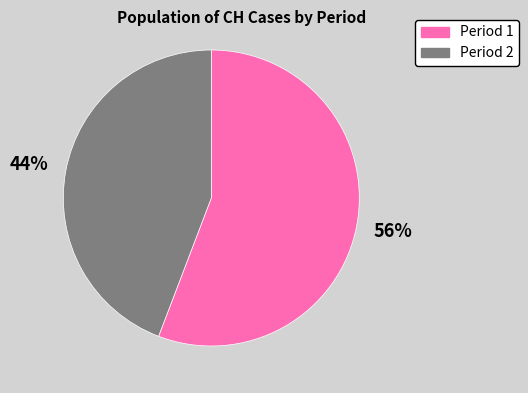

Do Period 1 and Period 2 together represent more than half of the pie?

Yes